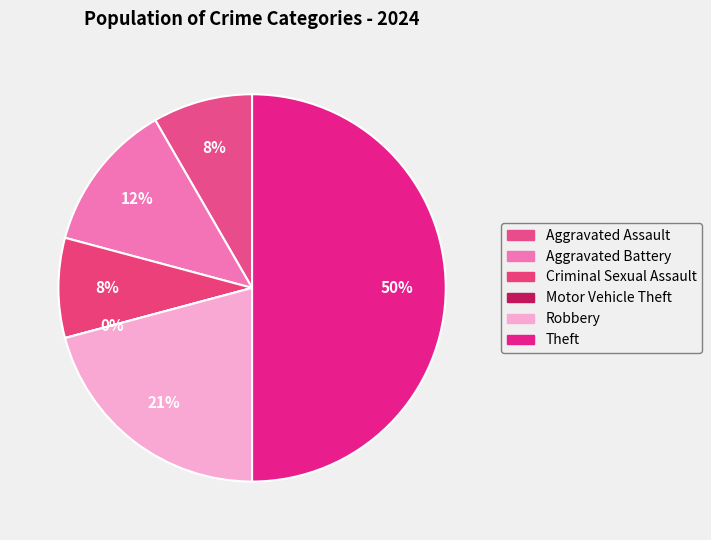

To the nearest percent, what portion does Aggravated Battery represent?

12%